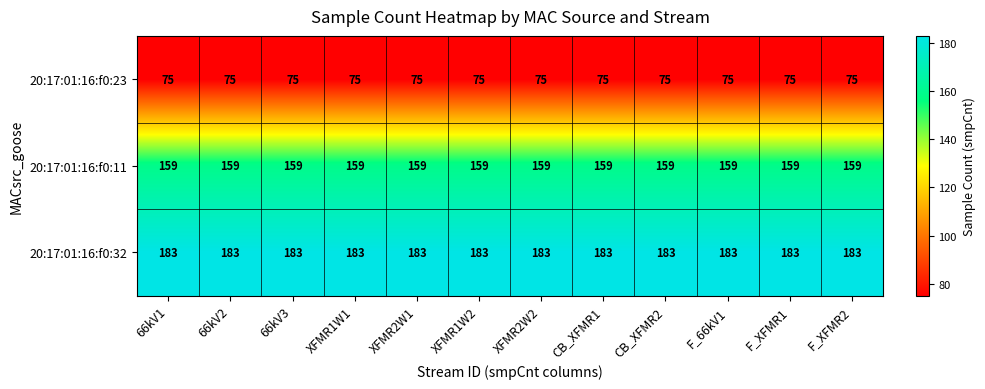

What is the total value across all series at F_XFMR2?

417